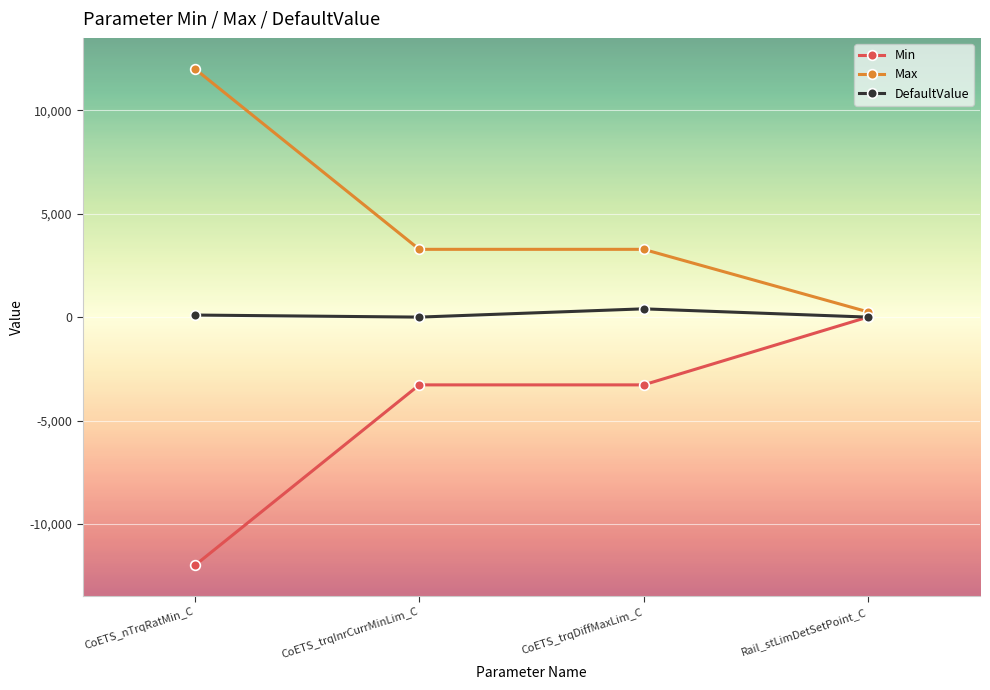

What is the spread (max minus min) of values at CoETS_trqInrCurrMinLim_C?

6553.5